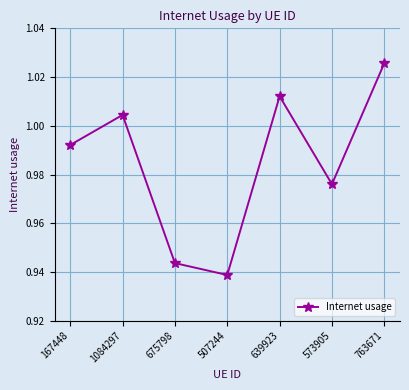

List the labels in order of value, smallest first.

507244, 675798, 573905, 167448, 1084297, 639923, 763671